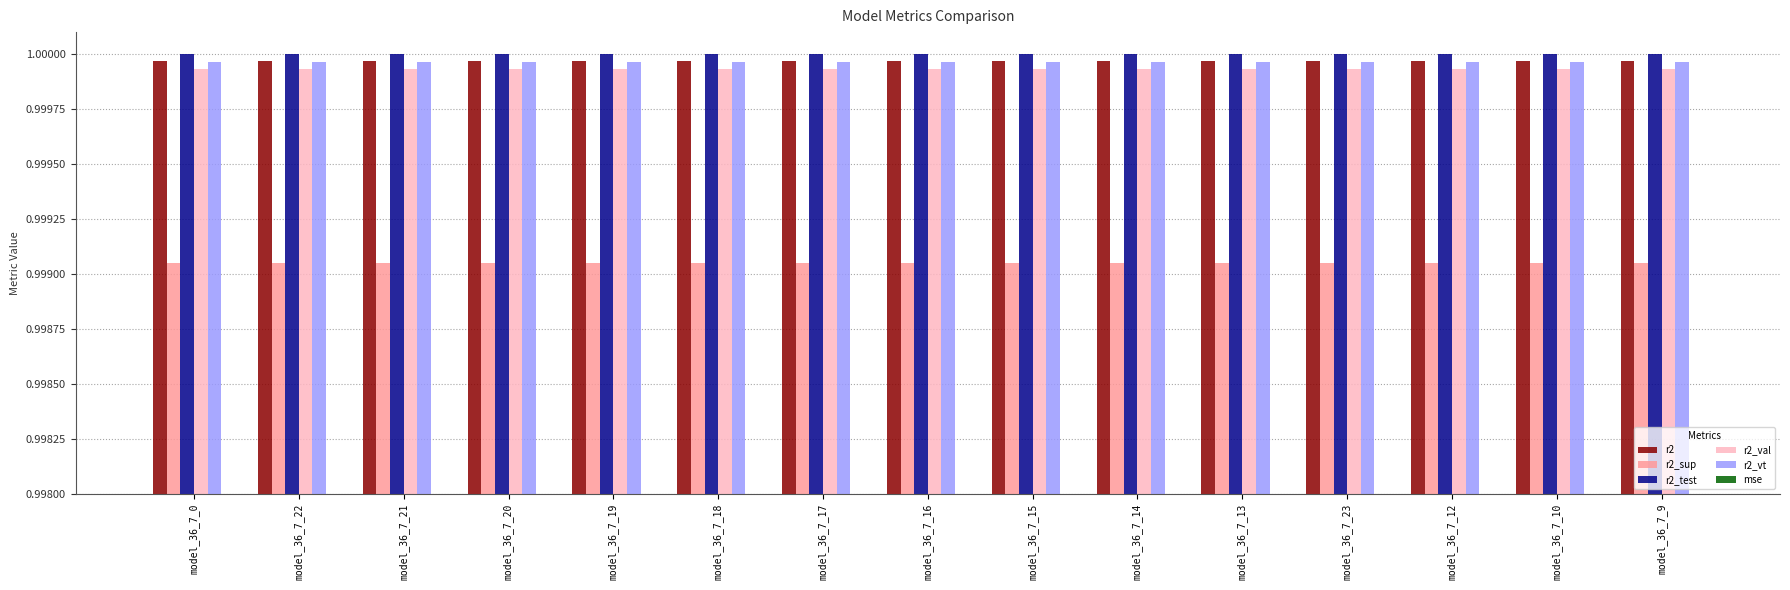

Which series has the largest total across all categories?

r2_test